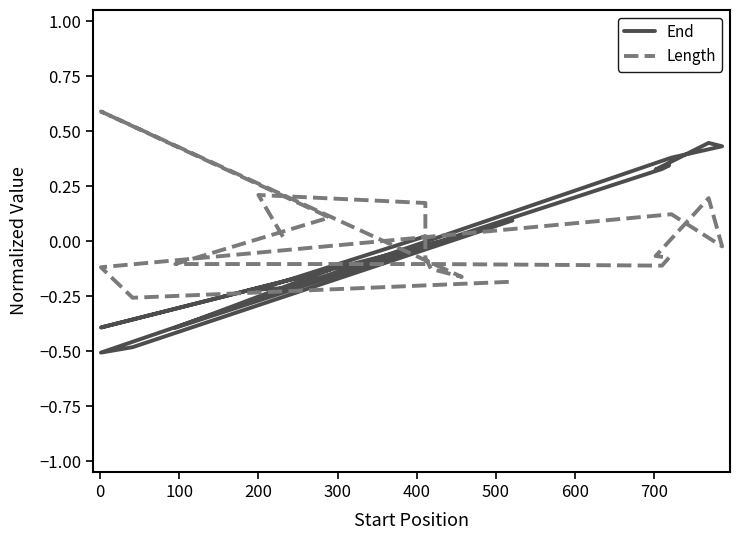

What is the value of the Length point at the 14th from the left?

0.2